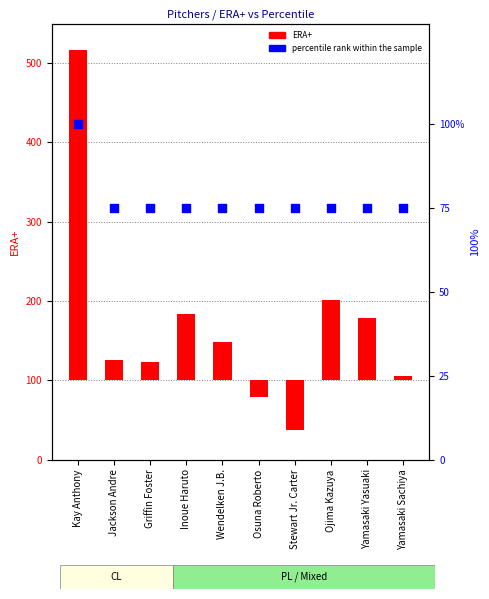

What are all the series names shown in the legend?

ERA+, percentile rank within the sample